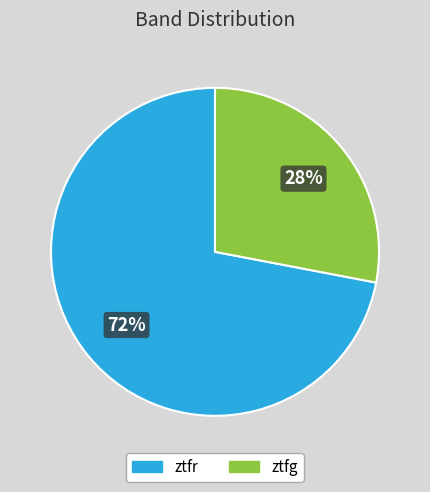

To the nearest percent, what is the difference between the largest and smallest slice percentages?

44%